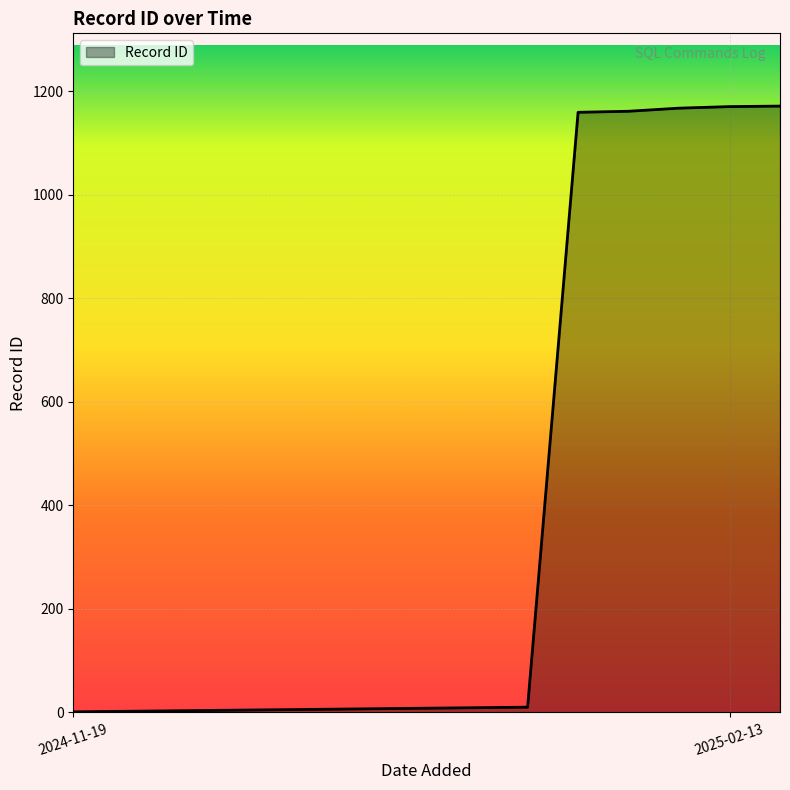

What is the maximum value shown in the chart?

1171